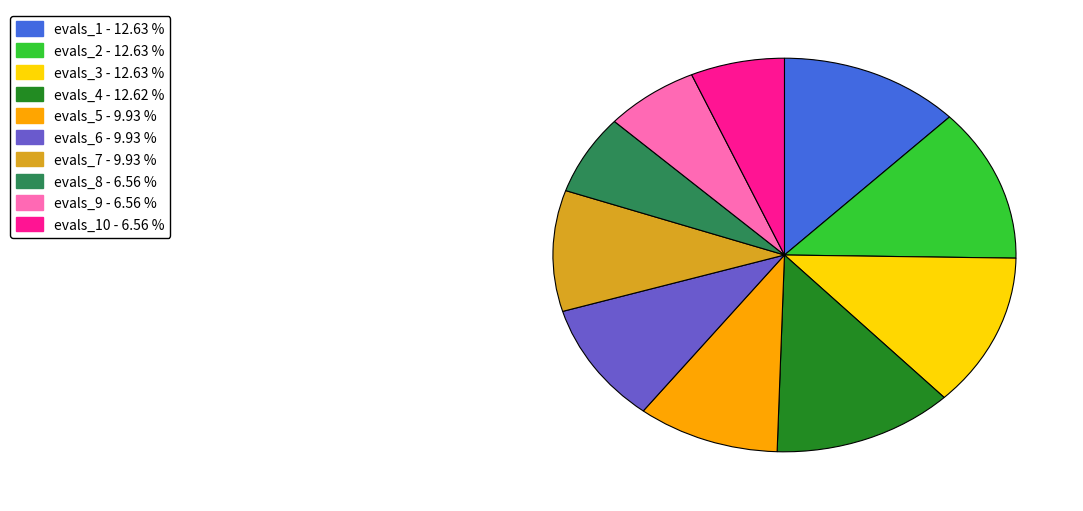

Is there a majority slice in this chart?

No